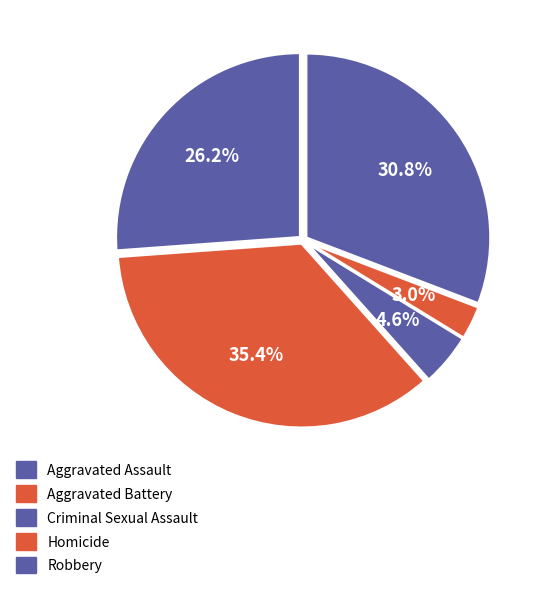

How many segments does this pie chart have?

5